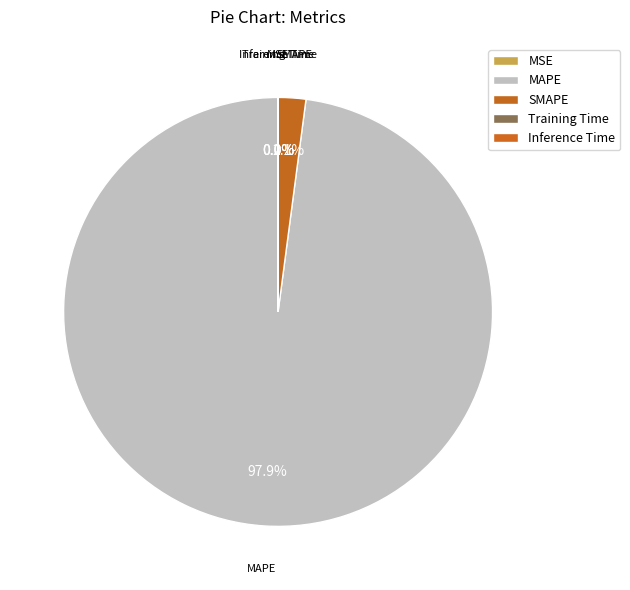

To the nearest percent, what is the average slice percentage?

20%